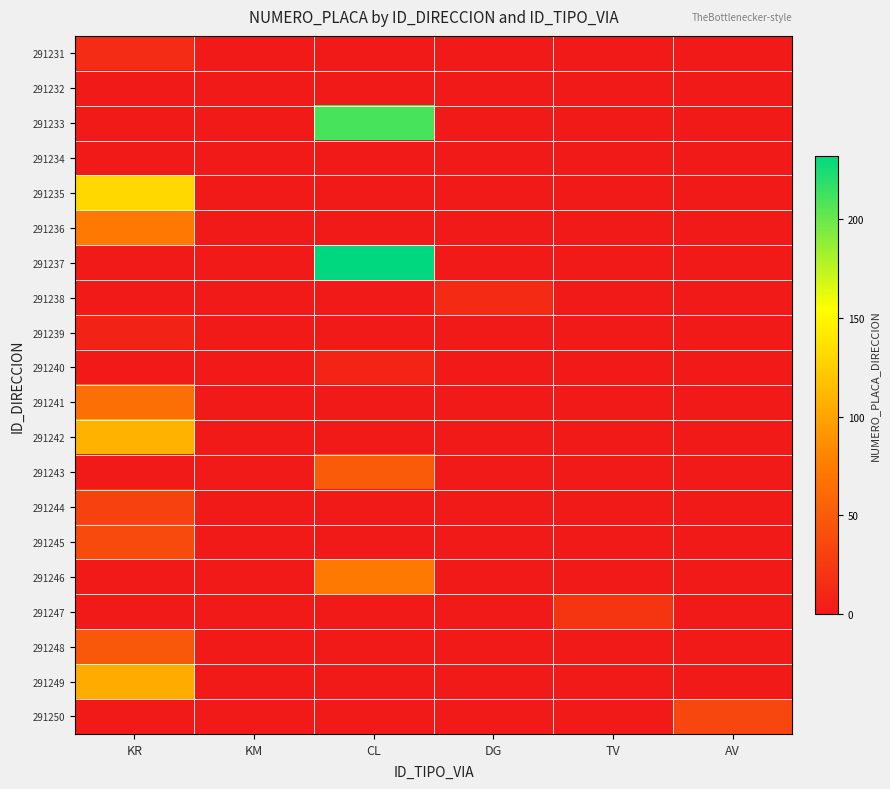

How many series are shown in this chart?

20